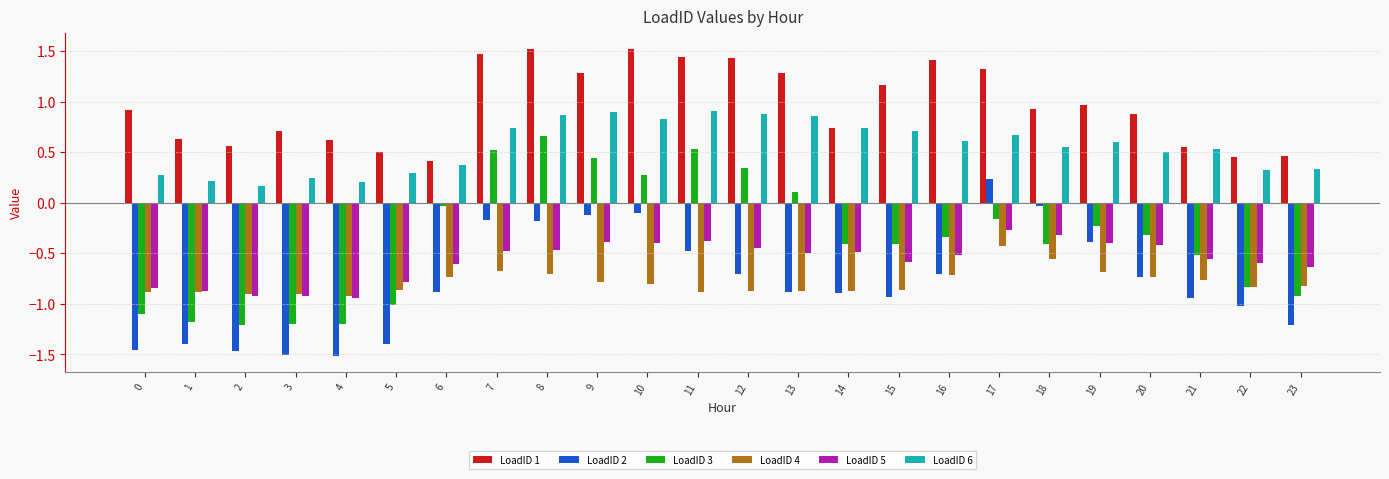

What is the maximum value shown in the chart?

1.5